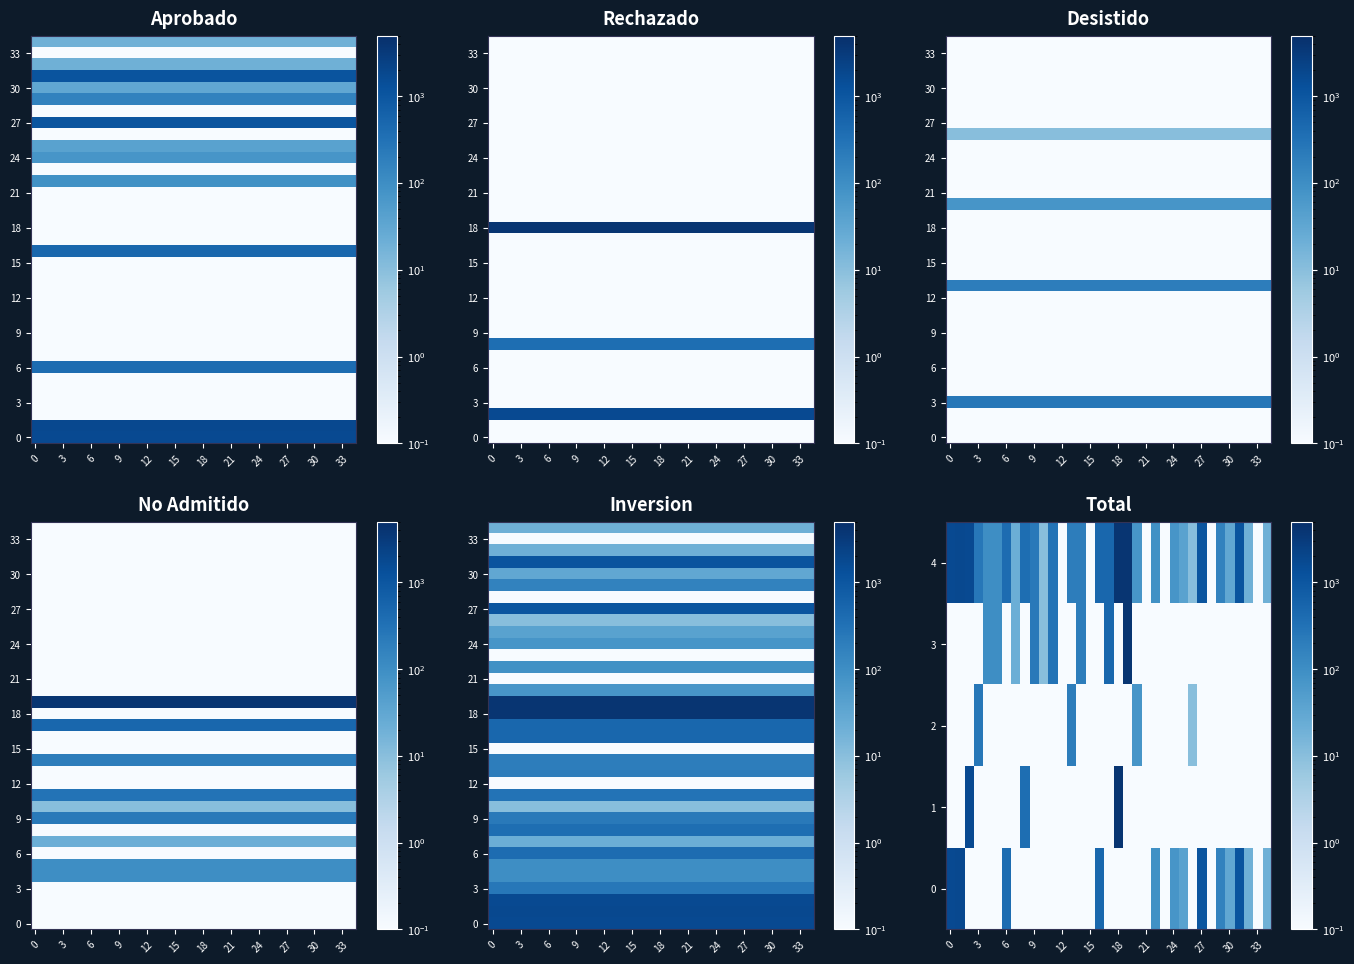

What is the spread (max minus min) of values at 27?

4000.0